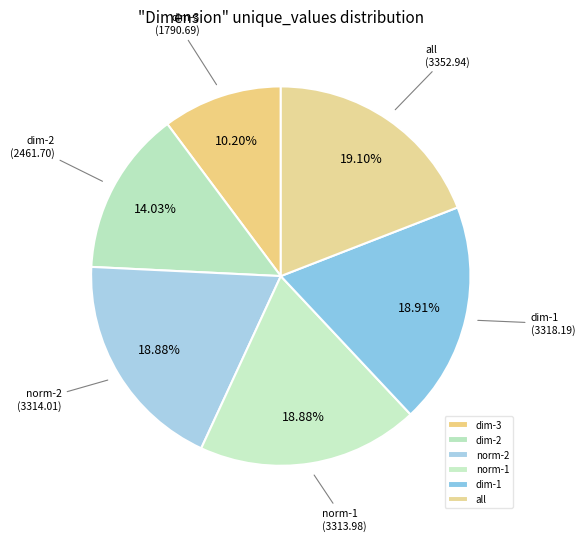

The dim-3 slice represents 10% of the pie. True or false?

True